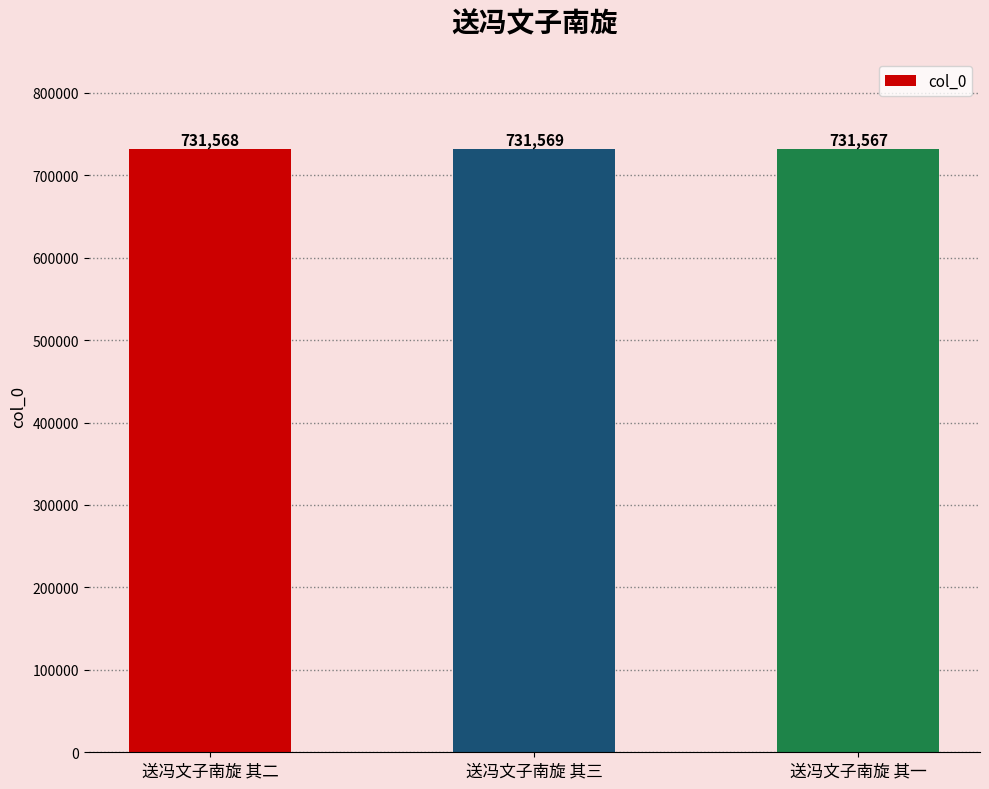

List the labels in order of value, largest first.

送冯文子南旋 其三, 送冯文子南旋 其二, 送冯文子南旋 其一